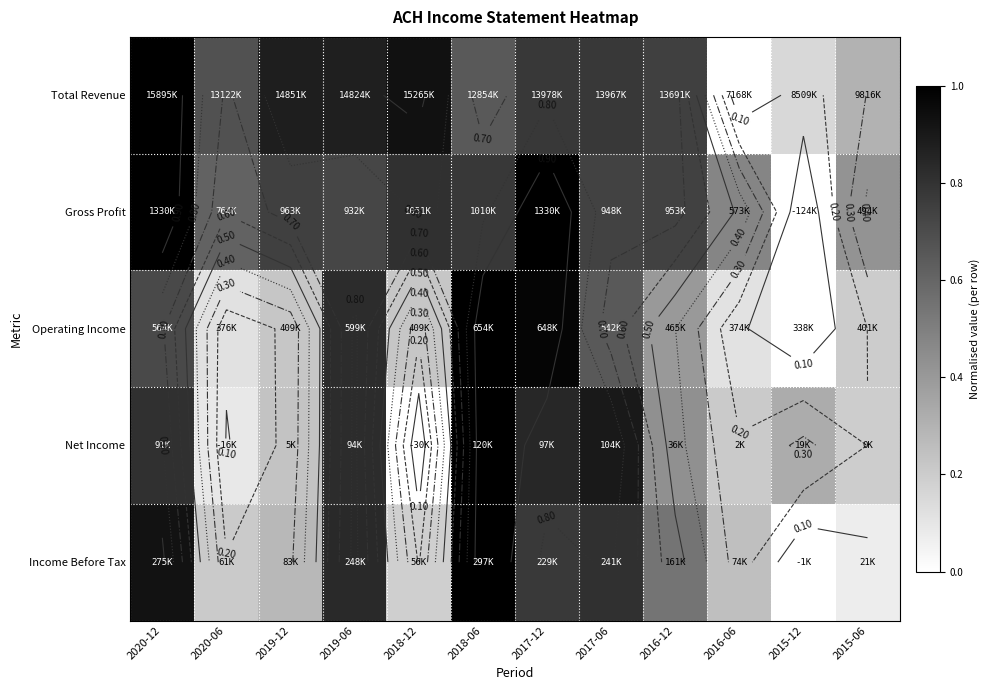

How many data points does each series have?

12